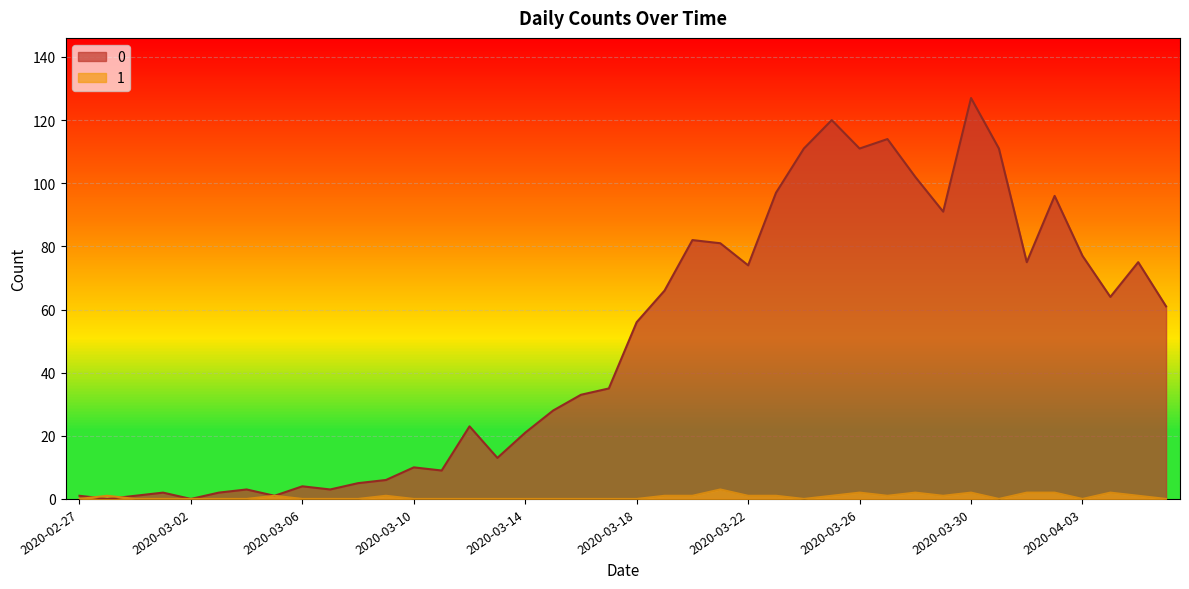

Rank the categories by 1 value from lowest to highest.

2020-02-27, 2020-02-29, 2020-03-01, 2020-03-02, 2020-03-03, 2020-03-04, 2020-03-06, 2020-03-07, 2020-03-08, 2020-03-10, 2020-03-11, 2020-03-12, 2020-03-13, 2020-03-14, 2020-03-15, 2020-03-16, 2020-03-17, 2020-03-18, 2020-03-24, 2020-03-31, 2020-04-03, 2020-04-06, 2020-02-28, 2020-03-05, 2020-03-09, 2020-03-19, 2020-03-20, 2020-03-22, 2020-03-23, 2020-03-25, 2020-03-27, 2020-03-29, 2020-04-05, 2020-03-26, 2020-03-28, 2020-03-30, 2020-04-01, 2020-04-02, 2020-04-04, 2020-03-21